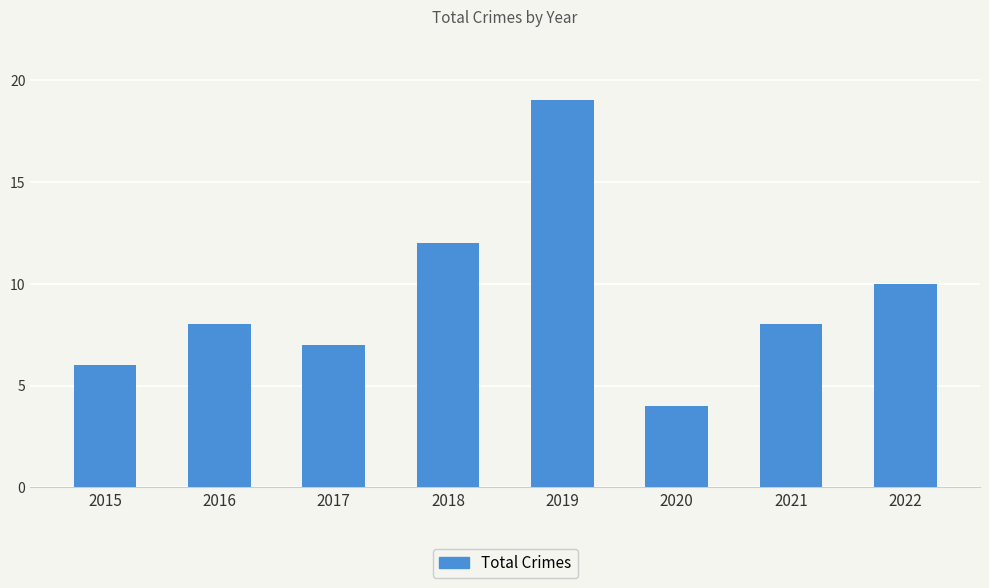

The chart shows a value of 7 at 2017. True or false?

True